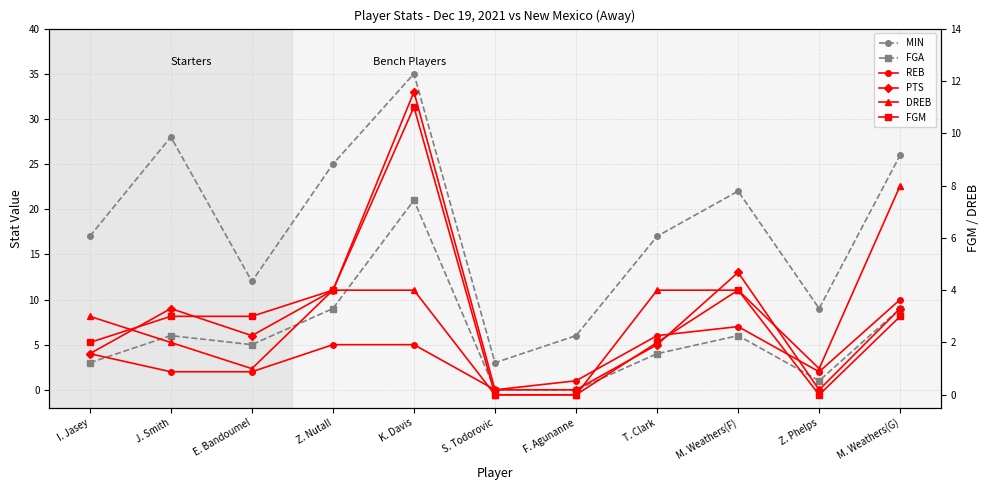

Reading left to right, what are all the values shown in this chart?

MIN: 17	28	12	25	35	3	6	17	22	9	26
FGA: 3	6	5	9	21	0	0	4	6	1	9
REB: 4	2	2	5	5	0	1	6	7	2	10
PTS: 4	9	6	11	33	0	0	5	13	0	9
DREB: 3	2	1	4	4	0	0	4	4	1	8
FGM: 2	3	3	4	11	0	0	2	4	0	3